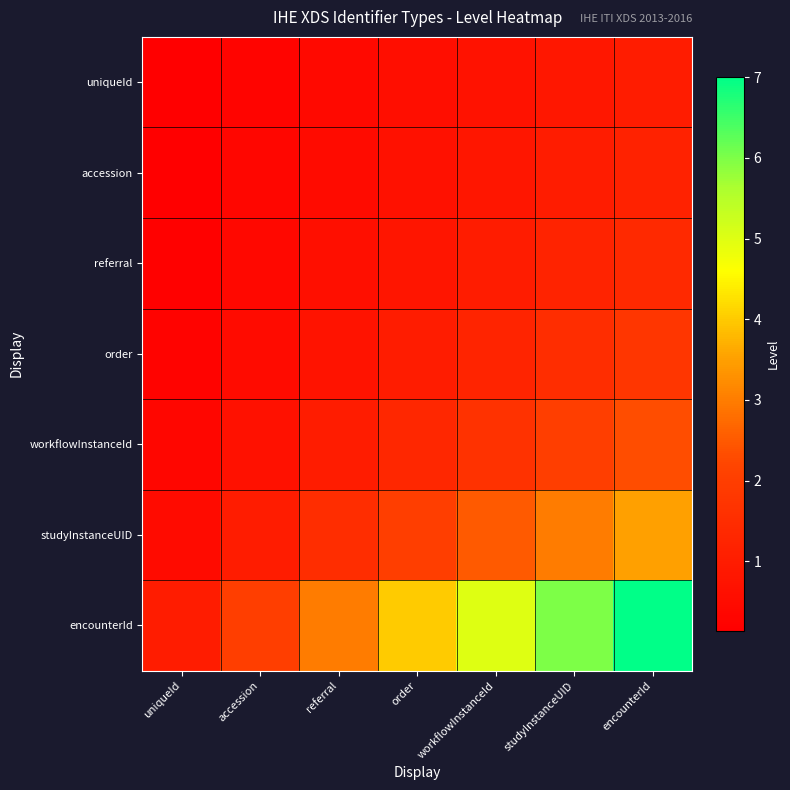

Reading left to right, what are all the values shown in this chart?

uniqueId: uniqueId=0.1	accession=0.3	referral=0.4	order=0.6	workflowInstanceId=0.7	studyInstanceUID=0.9	encounterId=1.0
accession: uniqueId=0.2	accession=0.3	referral=0.5	order=0.7	workflowInstanceId=0.8	studyInstanceUID=1.0	encounterId=1.2
referral: uniqueId=0.2	accession=0.4	referral=0.6	order=0.8	workflowInstanceId=1.0	studyInstanceUID=1.2	encounterId=1.4
order: uniqueId=0.2	accession=0.5	referral=0.8	order=1.0	workflowInstanceId=1.2	studyInstanceUID=1.5	encounterId=1.8
workflowInstanceId: uniqueId=0.3	accession=0.7	referral=1.0	order=1.3	workflowInstanceId=1.7	studyInstanceUID=2.0	encounterId=2.3
studyInstanceUID: uniqueId=0.5	accession=1.0	referral=1.5	order=2.0	workflowInstanceId=2.5	studyInstanceUID=3.0	encounterId=3.5
encounterId: uniqueId=1.0	accession=2.0	referral=3.0	order=4.0	workflowInstanceId=5.0	studyInstanceUID=6.0	encounterId=7.0